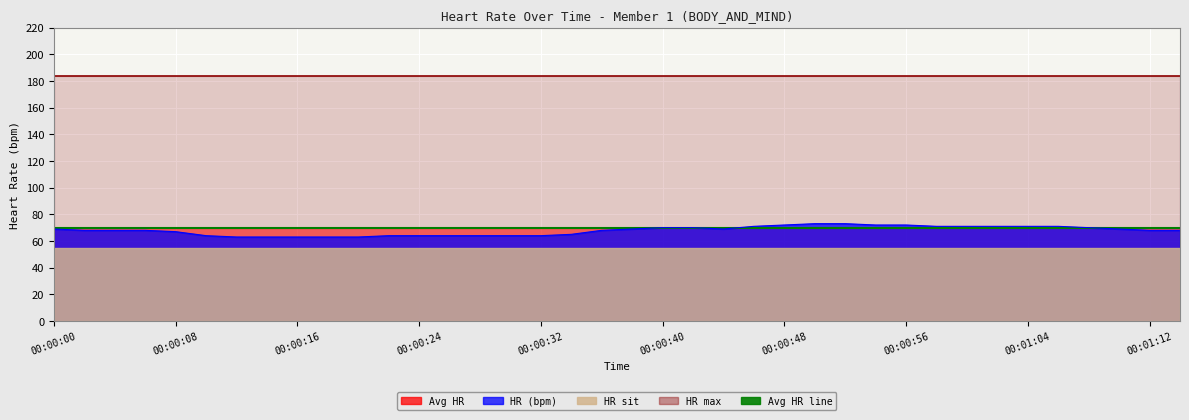

True or false: HR (bpm) and Avg HR intersect in this chart.

True